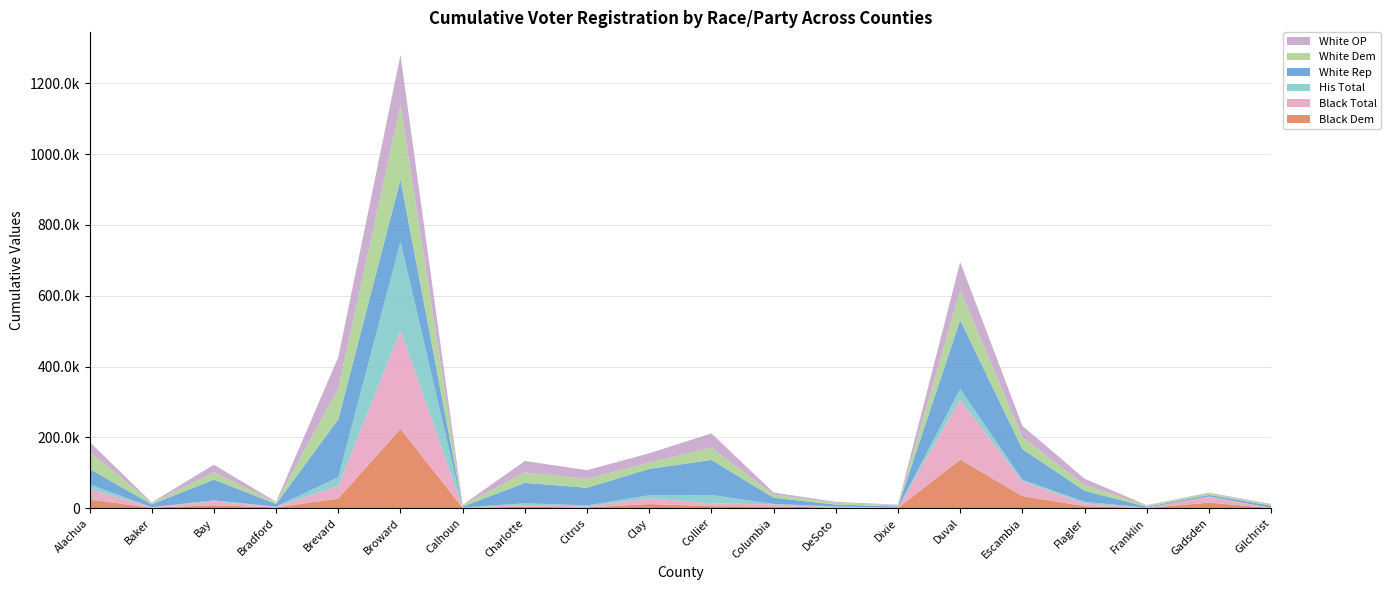

Reading left to right, list all the values displayed in this chart.

Black Dem: Alachua=24188	Baker=1283	Bay=8158	Bradford=1834	Brevard=27133	Broward=223938	Calhoun=717	Charlotte=3824	Citrus=1945	Clay=11381	Collier=5629	Columbia=4837	DeSoto=1356	Dixie=387	Duval=137253	Escambia=33963	Flagler=5654	Franklin=510	Gadsden=15521	Gilchrist=208
Black Total: Alachua=29330	Baker=1403	Bay=10605	Bradford=2134	Brevard=35233	Broward=278572	Calhoun=789	Charlotte=5179	Citrus=2567	Clay=16146	Collier=7921	Columbia=5664	DeSoto=1608	Dixie=439	Duval=168102	Escambia=41555	Flagler=7342	Franklin=540	Gadsden=16515	Gilchrist=253
His Total: Alachua=13490	Baker=144	Bay=3068	Bradford=185	Brevard=25166	Broward=250102	Calhoun=108	Charlotte=4584	Citrus=3230	Clay=8798	Collier=23553	Columbia=1190	DeSoto=1781	Dixie=116	Duval=31141	Escambia=4616	Flagler=4878	Franklin=56	Gadsden=883	Gilchrist=209
White Rep: Alachua=43834	Baker=7901	Bay=58950	Bradford=7523	Brevard=163392	Broward=175931	Calhoun=2524	Charlotte=57782	Citrus=49725	Clay=74625	Collier=99114	Columbia=17614	DeSoto=5286	Dixie=3825	Duval=194768	Escambia=86808	Flagler=31111	Franklin=2608	Gadsden=4286	Gilchrist=6391
White Dem: Alachua=49010	Baker=3769	Bay=20296	Bradford=3904	Brevard=86774	Broward=208901	Calhoun=4126	Charlotte=29437	Citrus=25234	Clay=17840	Collier=34001	Columbia=8675	DeSoto=4852	Dixie=3612	Duval=83516	Escambia=32938	Flagler=16197	Franklin=3433	Gadsden=5229	Gilchrist=2953
White OP: Alachua=27615	Baker=1434	Bay=21532	Bradford=2118	Brevard=89165	Broward=142884	Calhoun=860	Charlotte=32342	Citrus=24520	Clay=26145	Collier=41077	Columbia=5954	DeSoto=2823	Dixie=1417	Duval=80517	Escambia=32719	Flagler=18036	Franklin=1047	Gadsden=1562	Gilchrist=1712